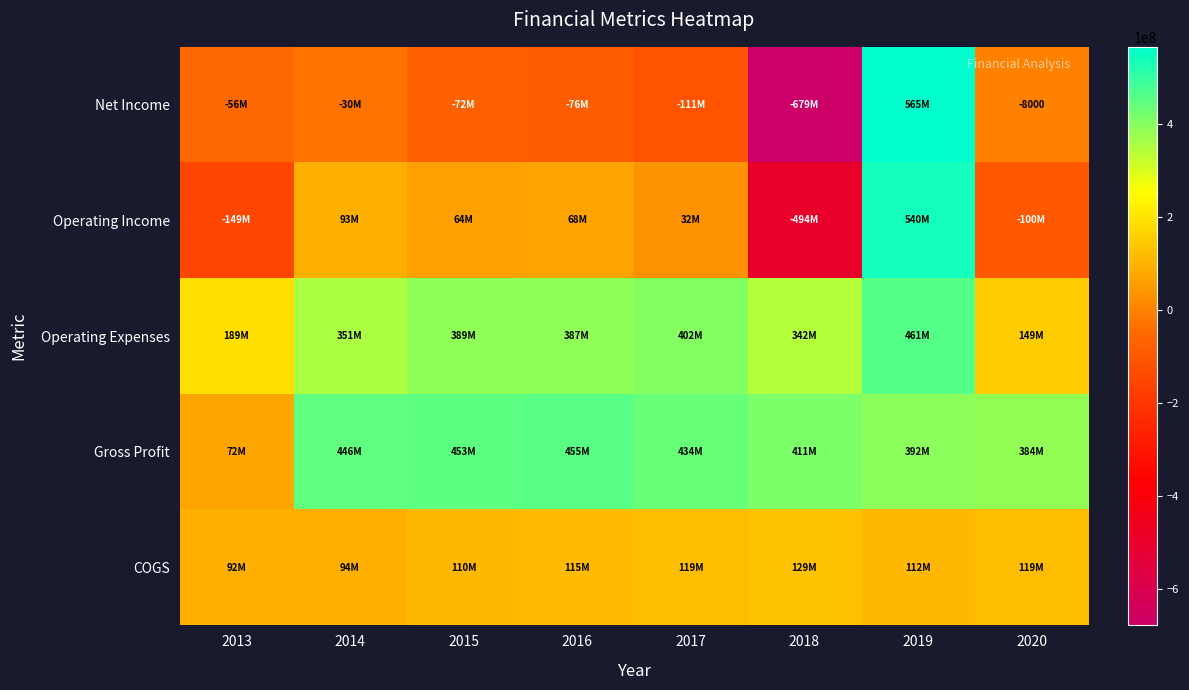

At how many categories does at least one series exceed -439135505?

8